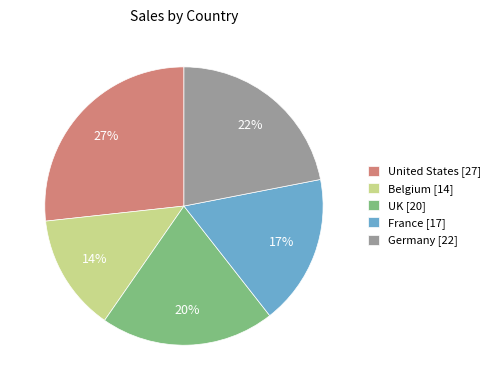

How many slices are in this pie chart?

5